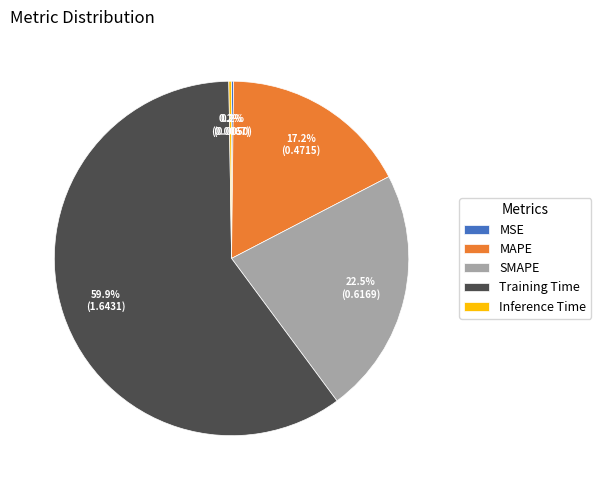

Which category has the biggest portion of the pie?

Training Time